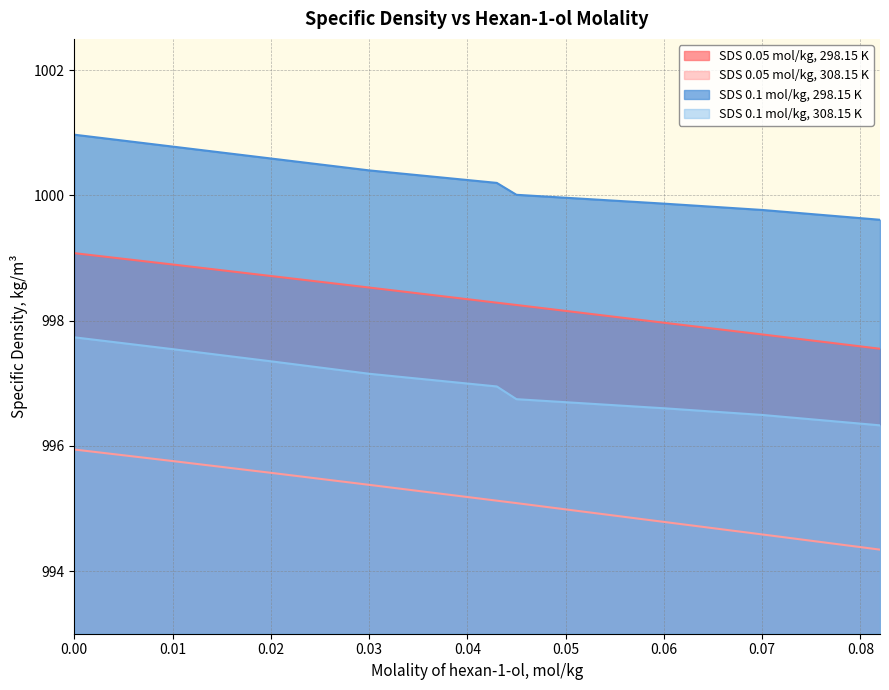

The value of SDS 0.1 mol/kg, 308.15 K at 0.02 is 997.4. True or false?

True